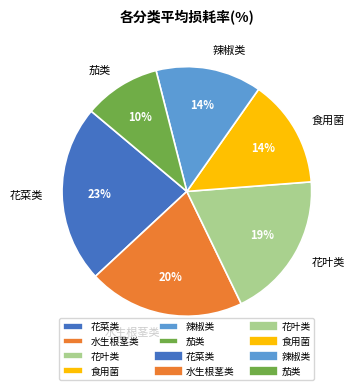

Do 花叶类 and 辣椒类 together represent more than half of the pie?

No